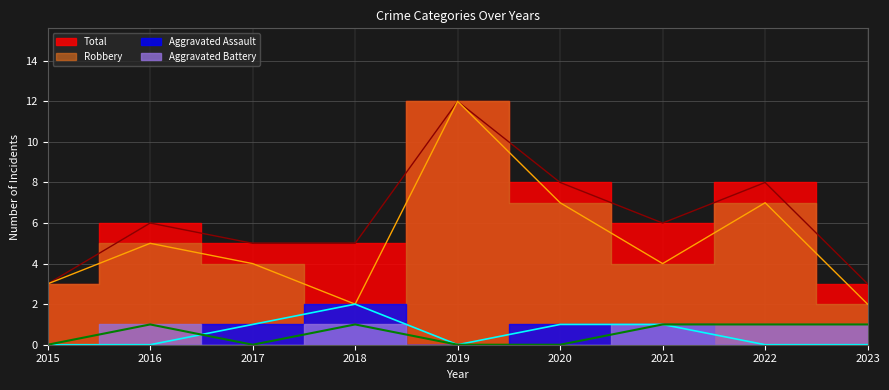

At which category is the sum across all series the highest?

2019